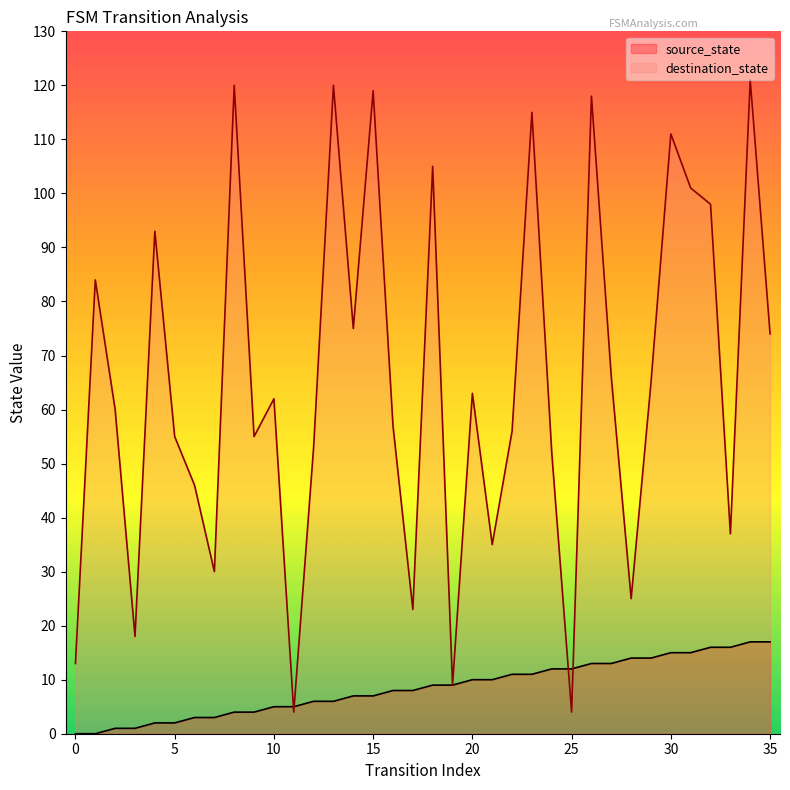

The value of source_state at 18 is 9. True or false?

True